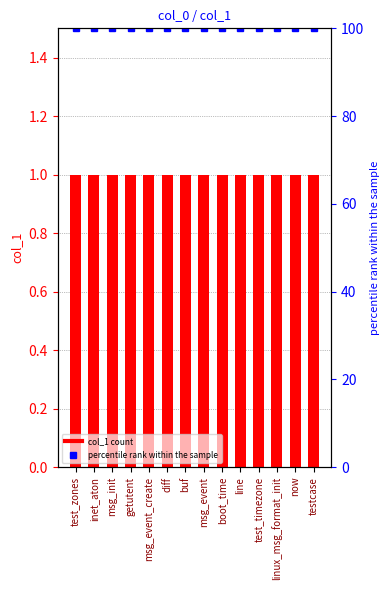

What is the label of the 13th bar from the left?

now